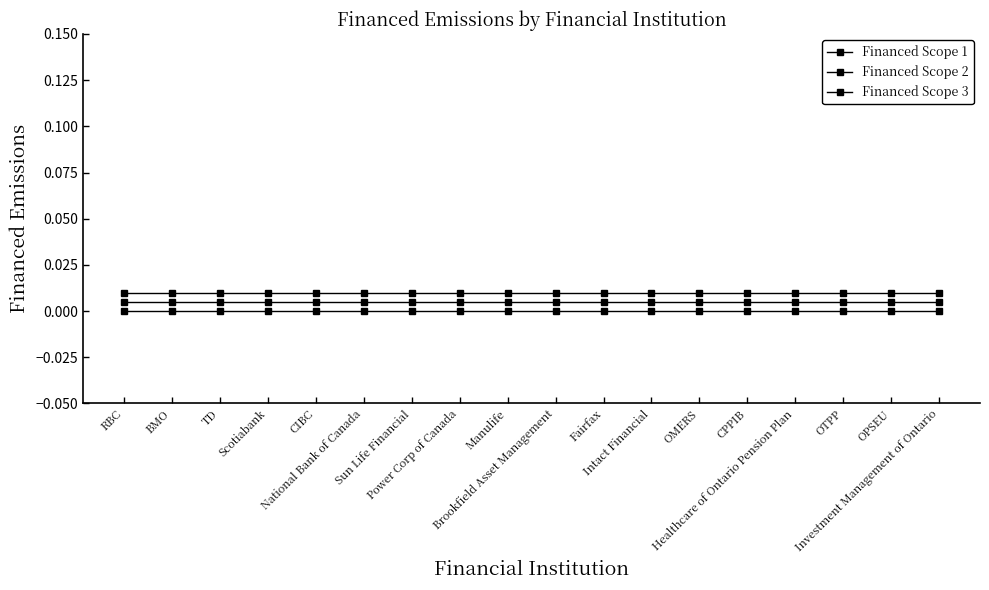

Does the chart display data point markers on the line(s)?

Yes